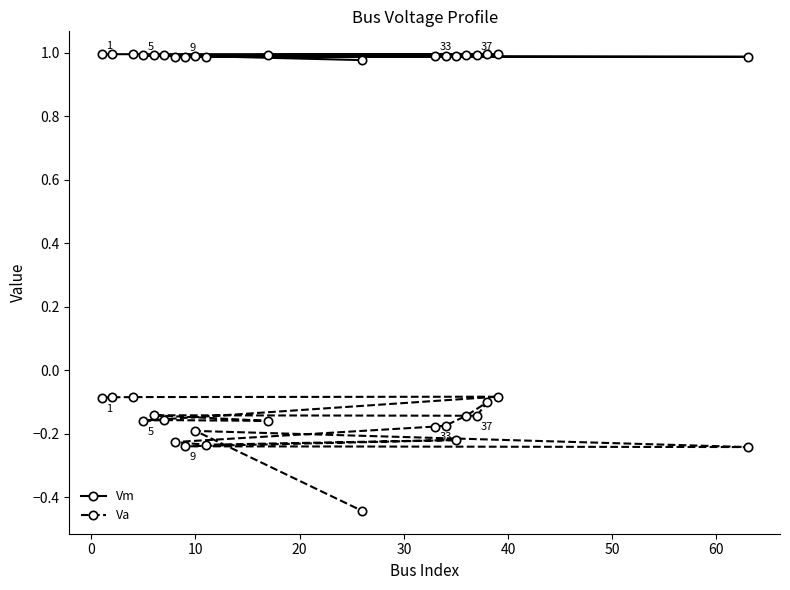

True or false: Va and Vm cross at least once.

False